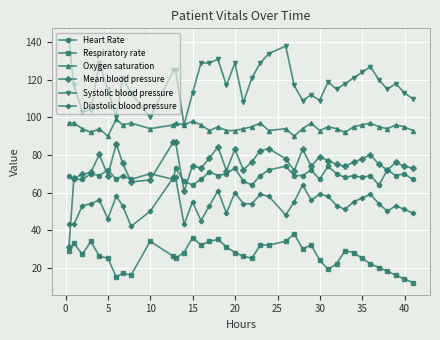

Count the Heart Rate values in the range 67 to 70.

25